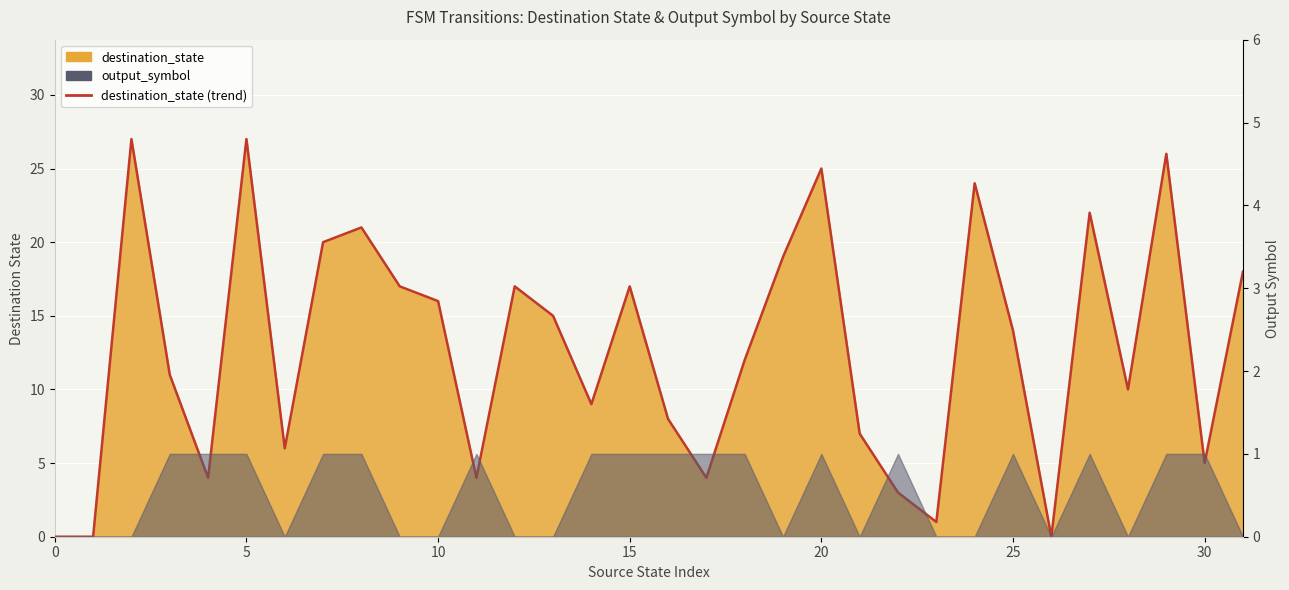

What is the difference between the maximum and minimum values?

27